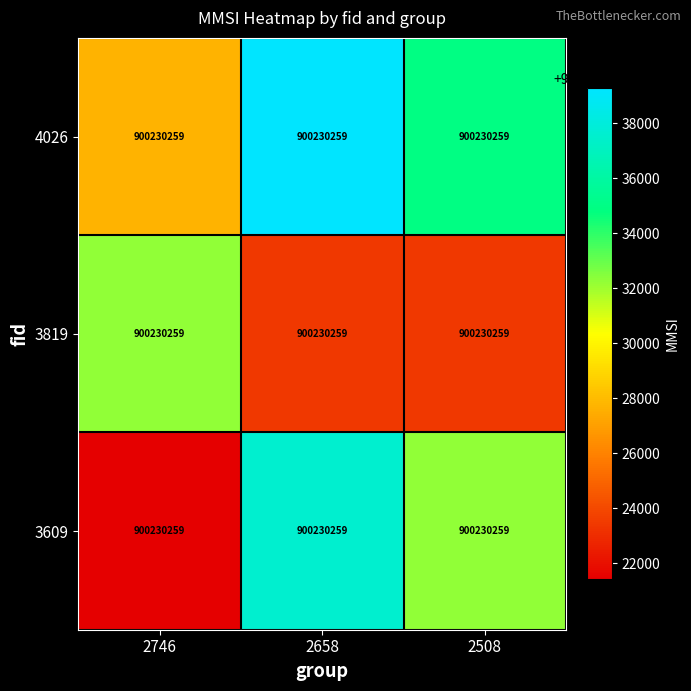

Between 2658 and 2508, which series saw the biggest shift?

3609